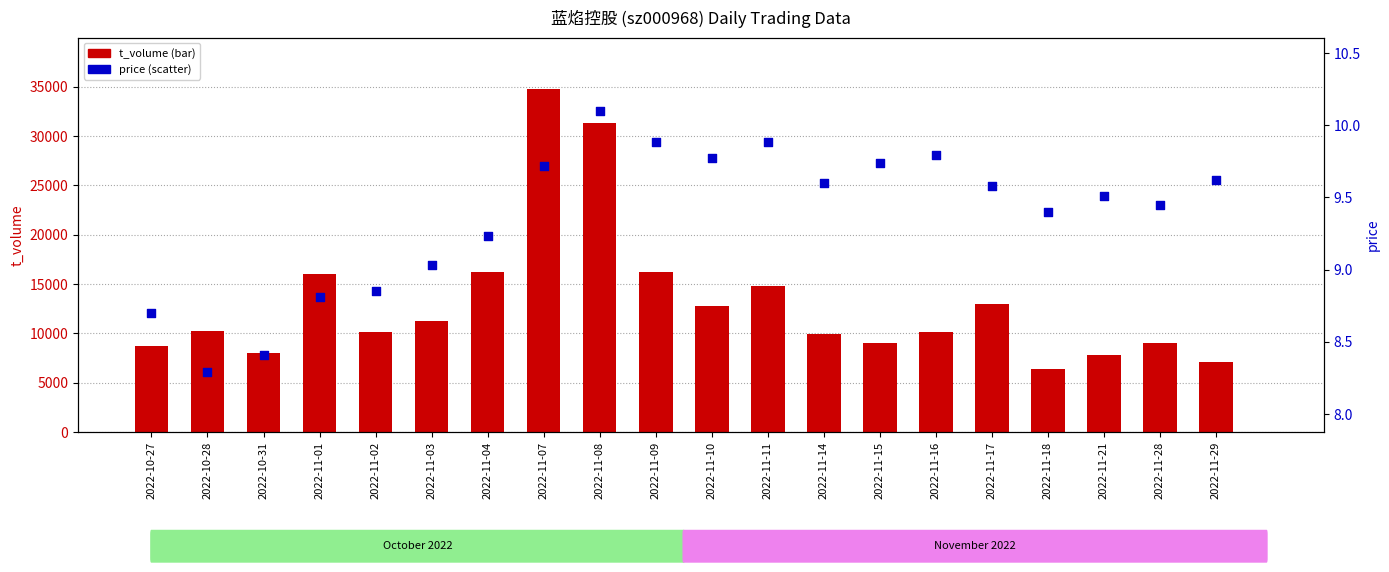

What is the total value across all series at 2022-11-07?

34753.7